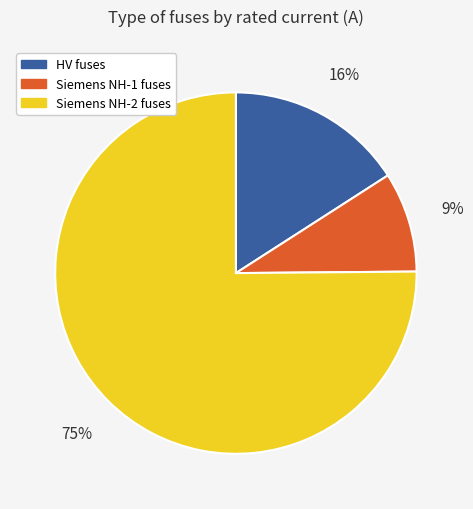

True or false: Siemens NH-2 fuses accounts for 68% of the total.

False